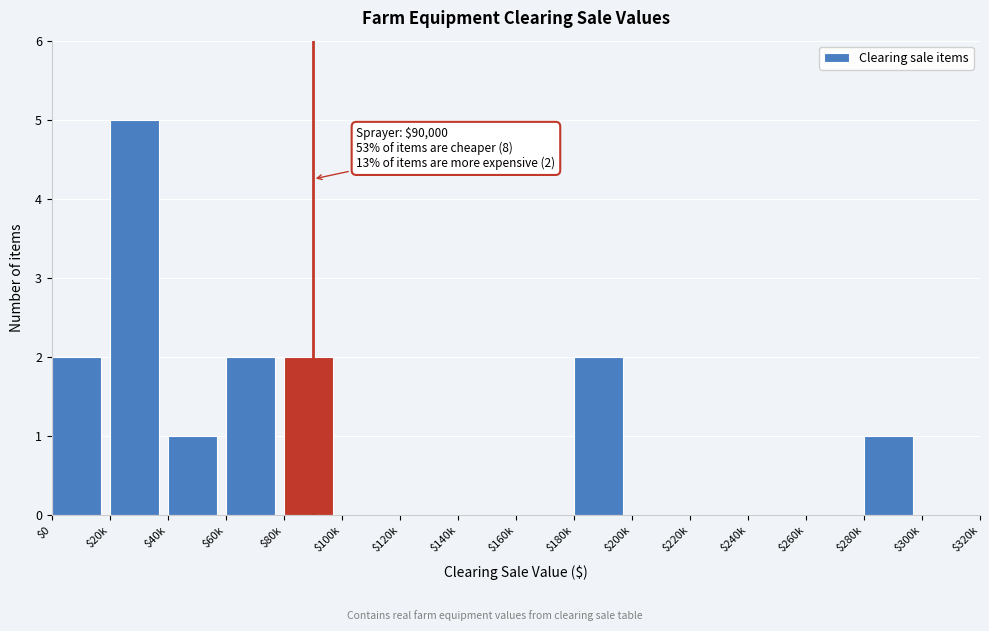

What is the greatest value displayed?

5